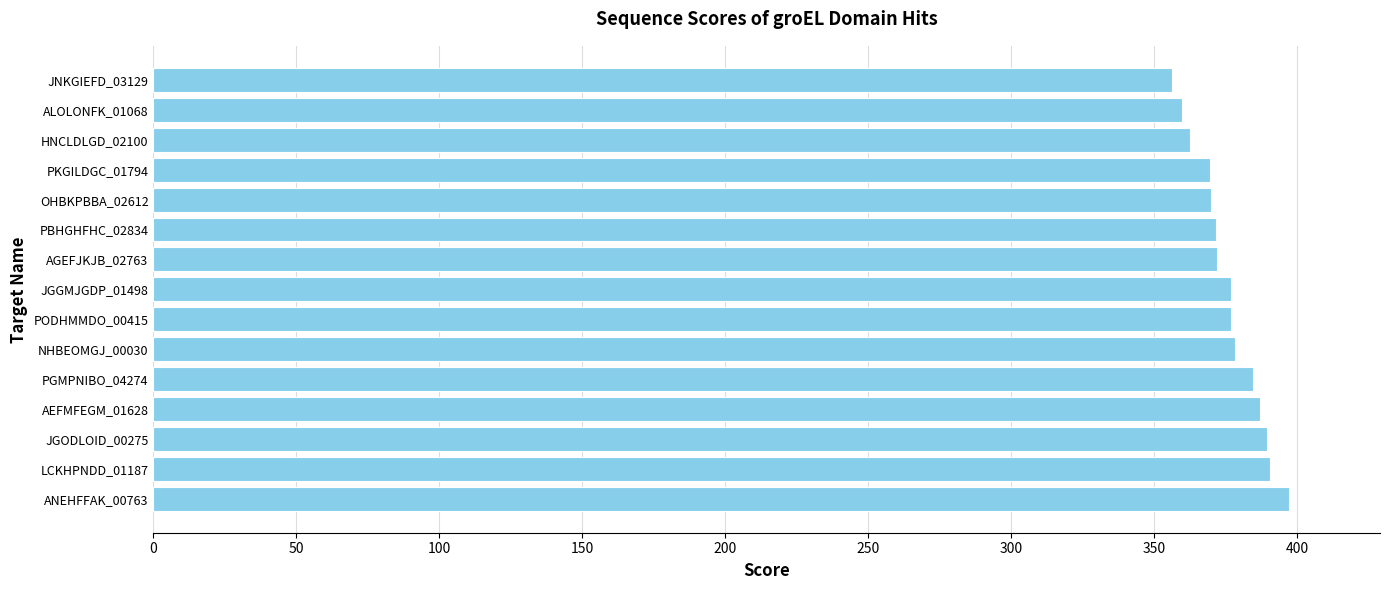

Are the bars horizontal?

Yes